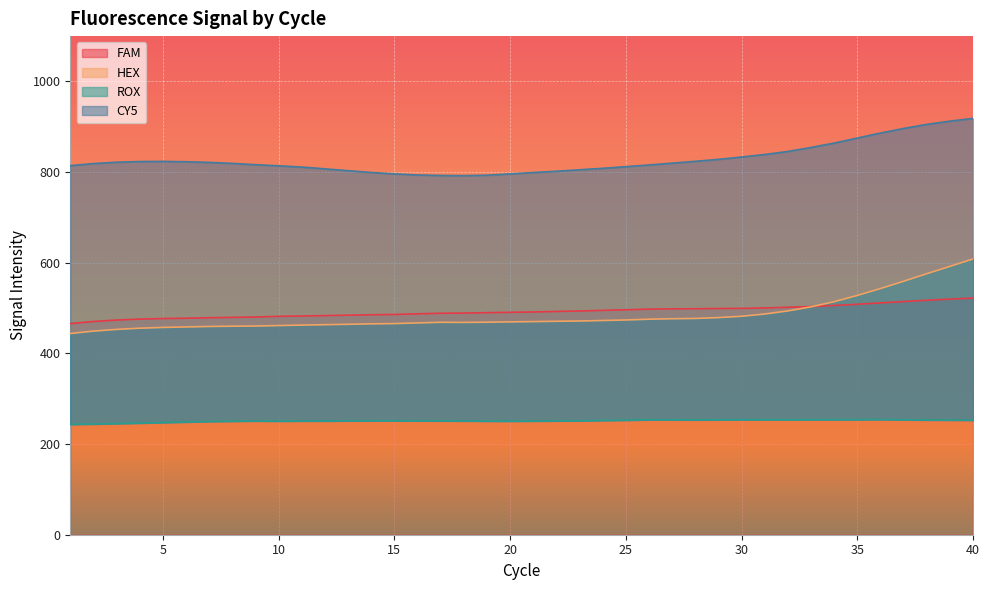

Is it true that FAM equals 340.5 at 30?

False